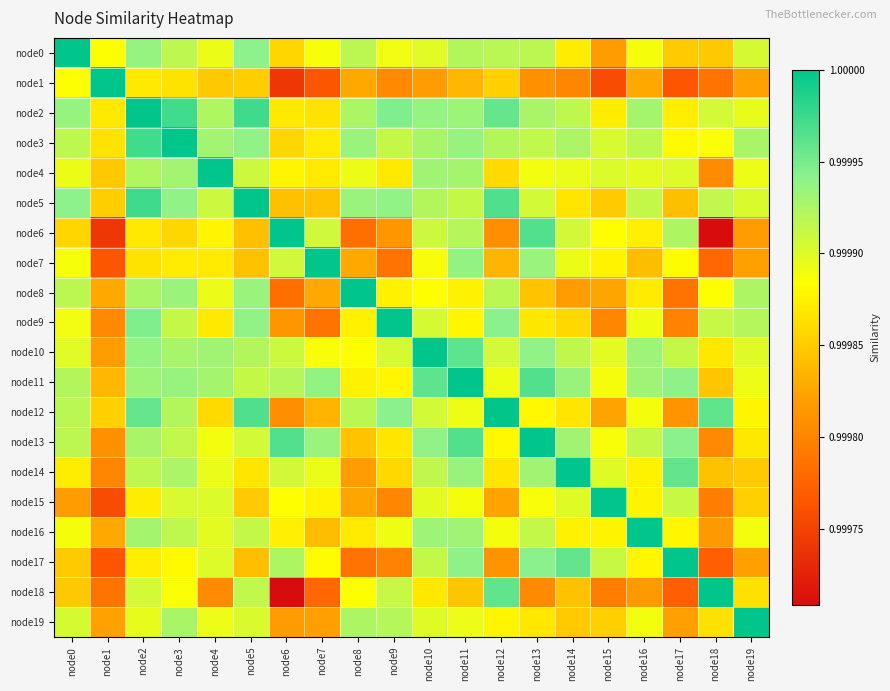

Between node0 and node13, which is larger?

node0